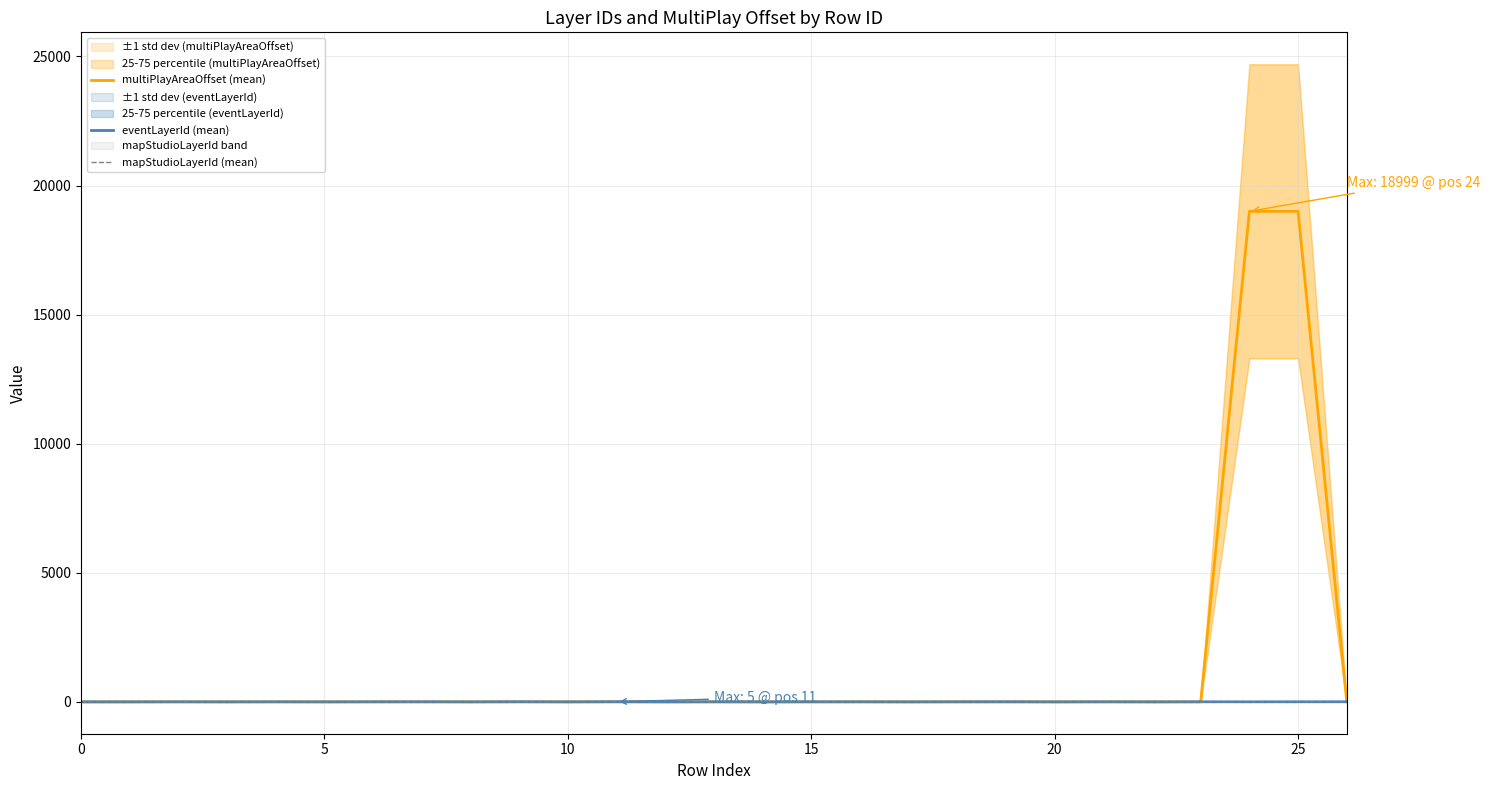

Which has a higher value, 19 or 10?

19